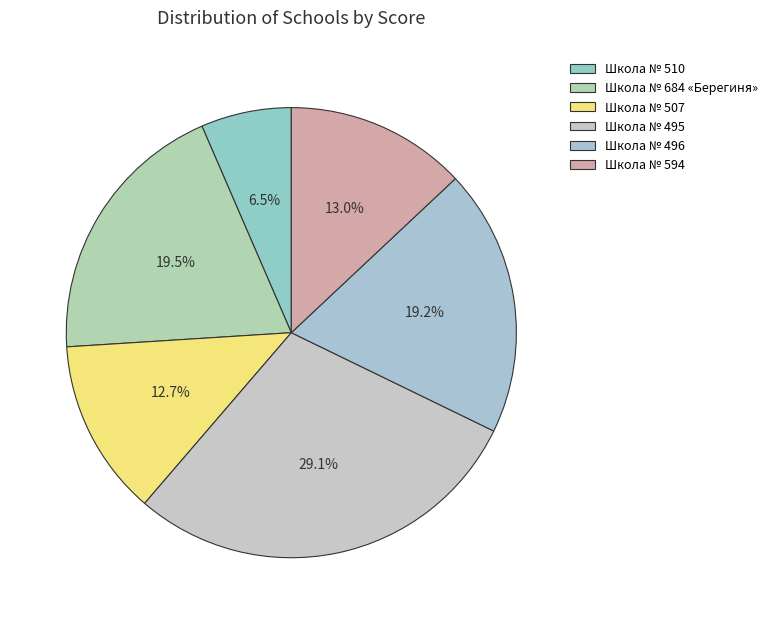

To the nearest percent, what is the average slice percentage?

17%